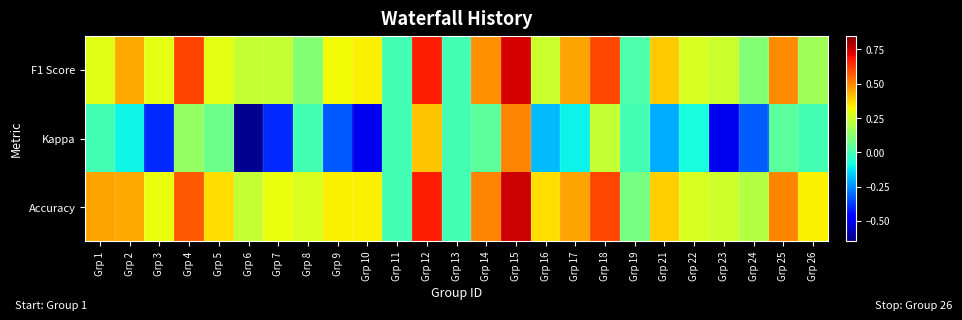

What is the smallest value displayed?

-0.6